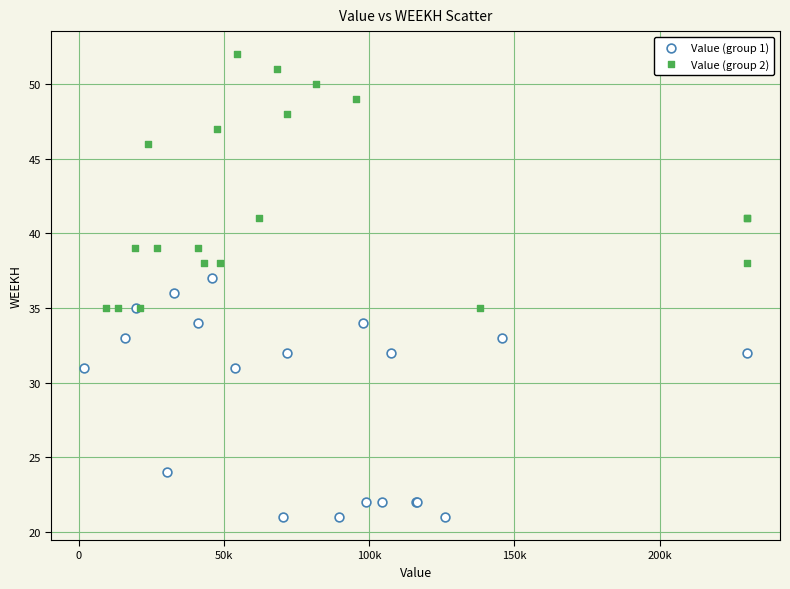

Which series contains the lowest Y value?

Value (group 1)